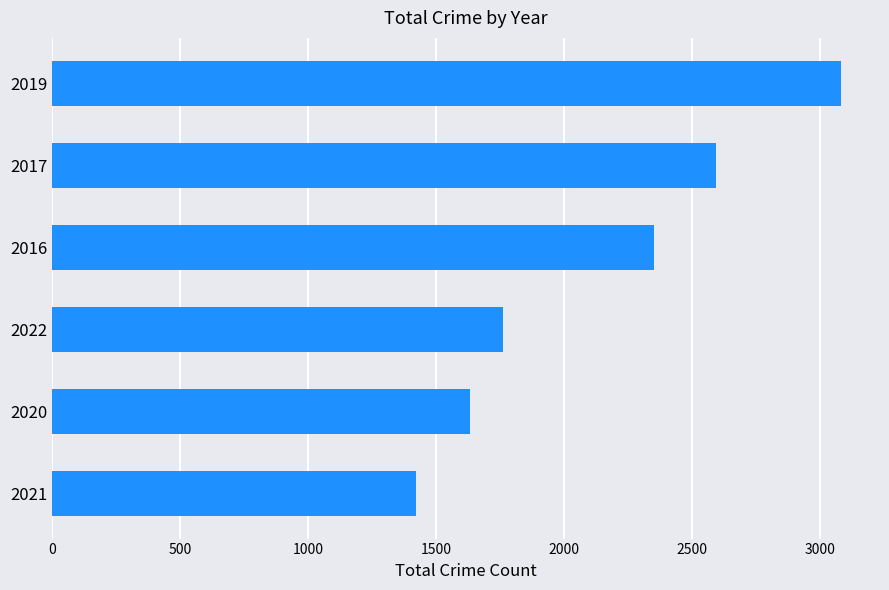

Between 2021 and 2016, which is larger?

2016